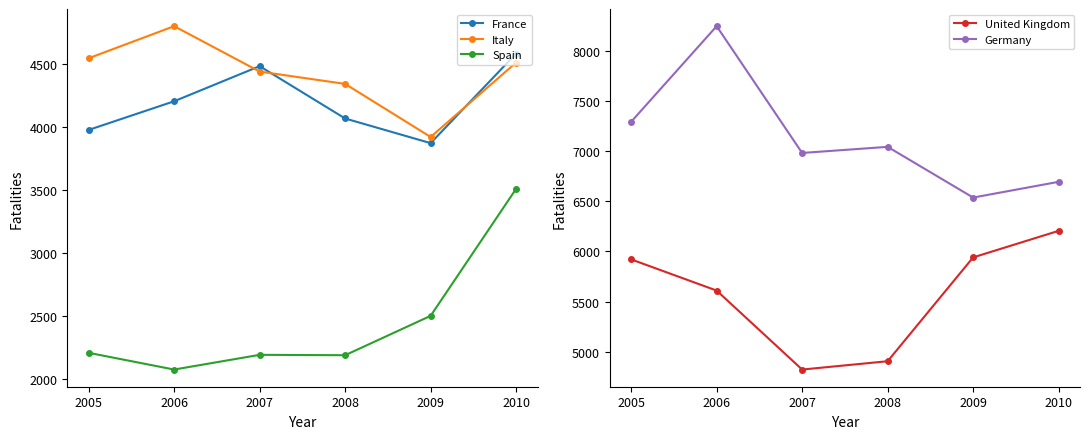

How many categories are shown in the chart?

6